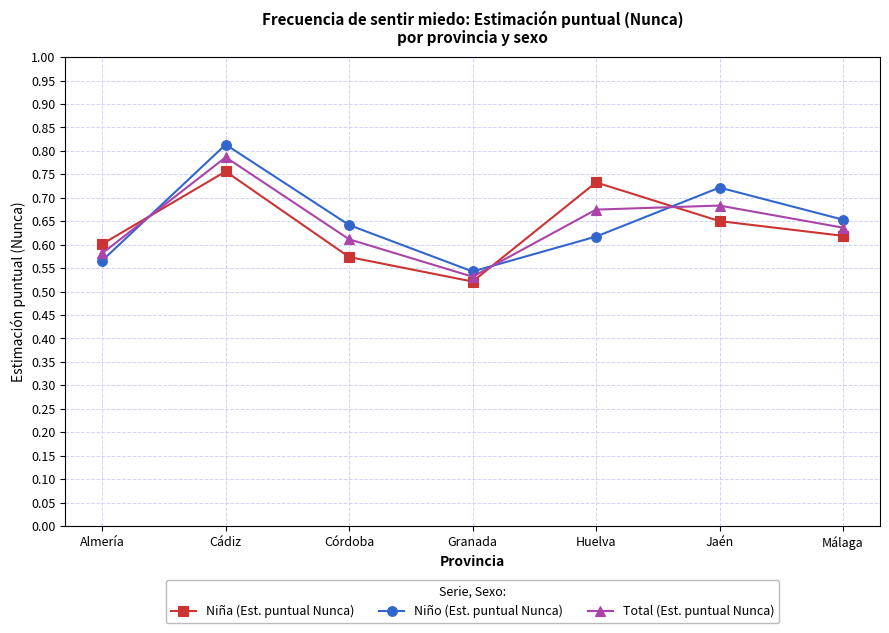

At which category is the sum across all series the highest?

Cádiz